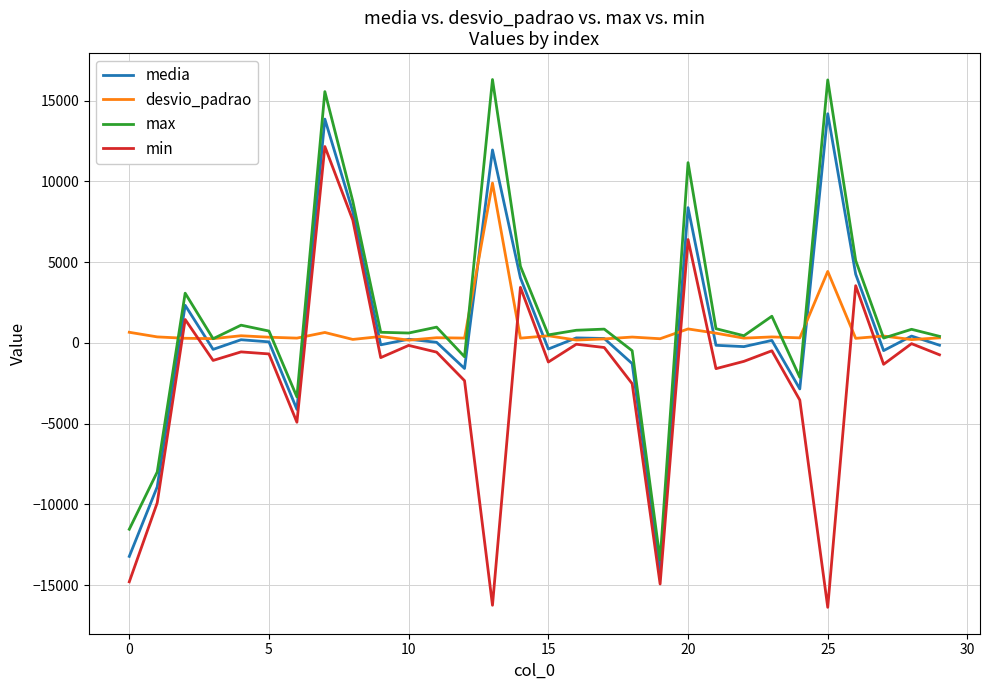

List the series in order of their peak value, lowest first.

desvio_padrao, min, media, max